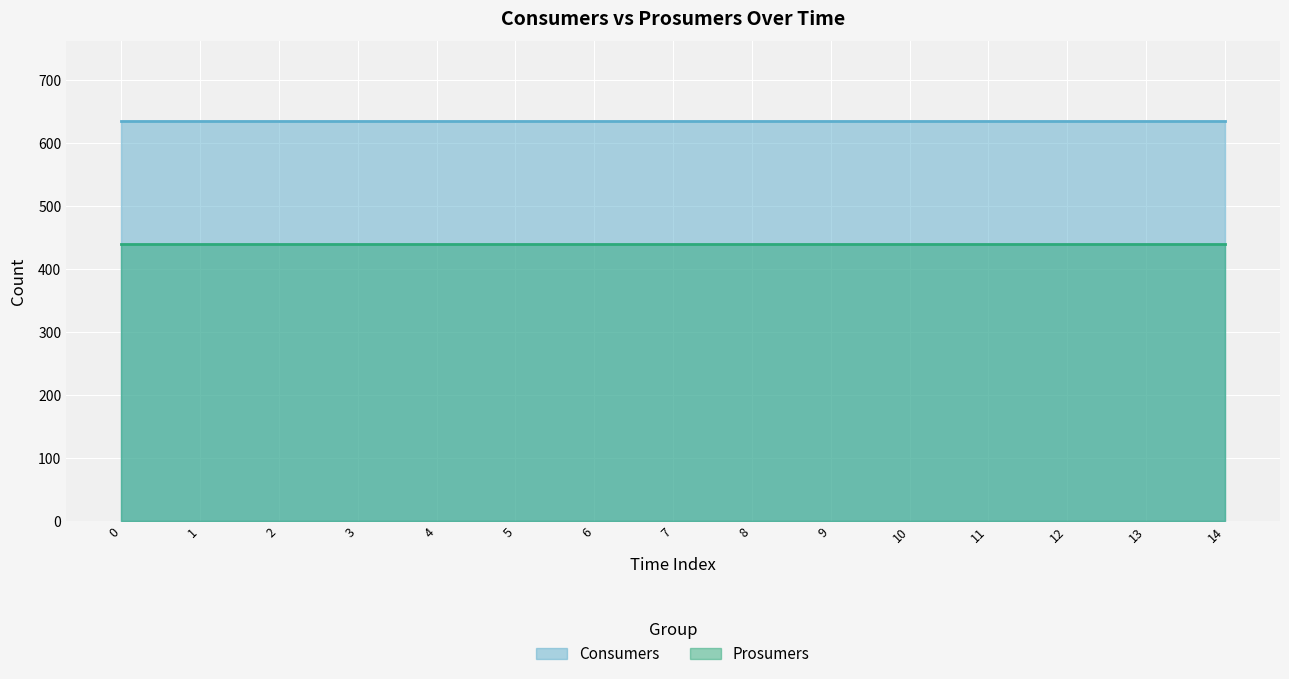

Reading left to right, list all the values displayed in this chart.

Consumers: 0=635	1=635	2=635	3=635	4=635	5=635	6=635	7=635	8=635	9=635	10=635	11=635	12=635	13=635	14=635
Prosumers: 0=440	1=440	2=440	3=440	4=440	5=440	6=440	7=440	8=440	9=440	10=440	11=440	12=440	13=440	14=440